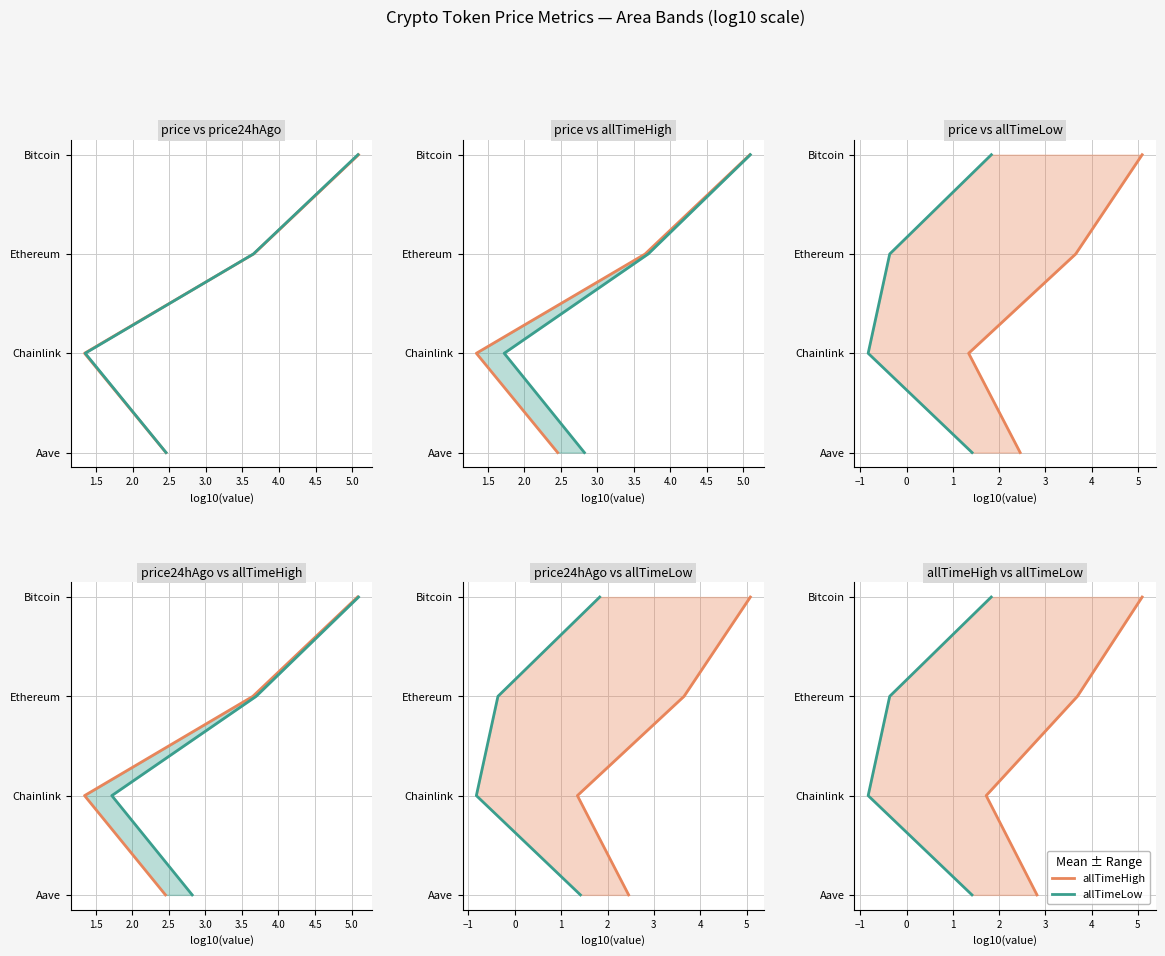

True or false: allTimeLow has a value of 0 at 2.0.

False